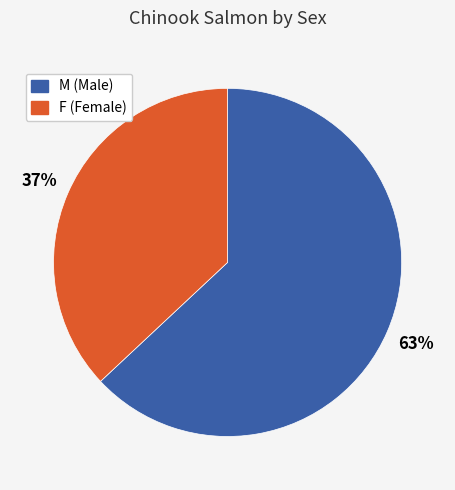

What is the ratio of the value at F to the value at M?

0.6